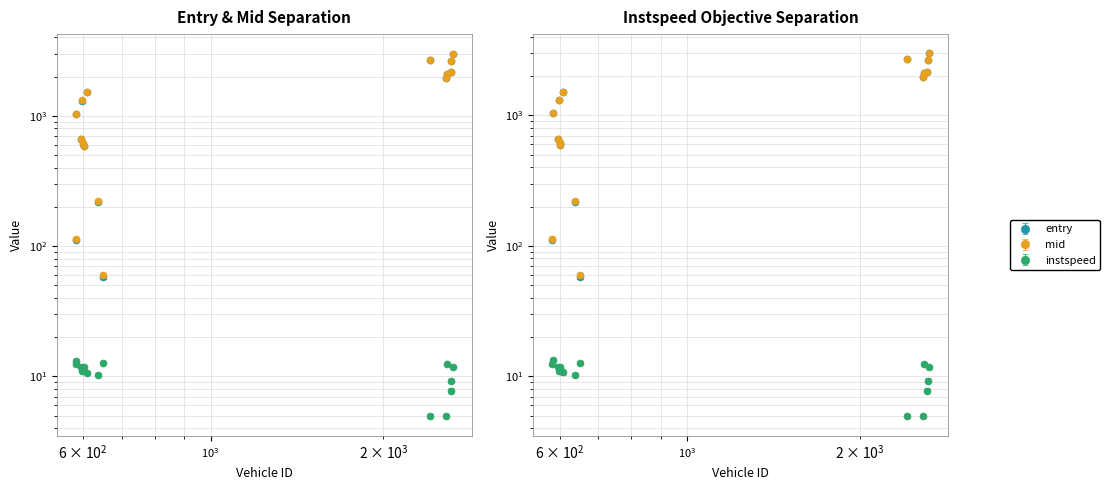

List the series in order of their peak value, highest first.

mid, entry, instspeed